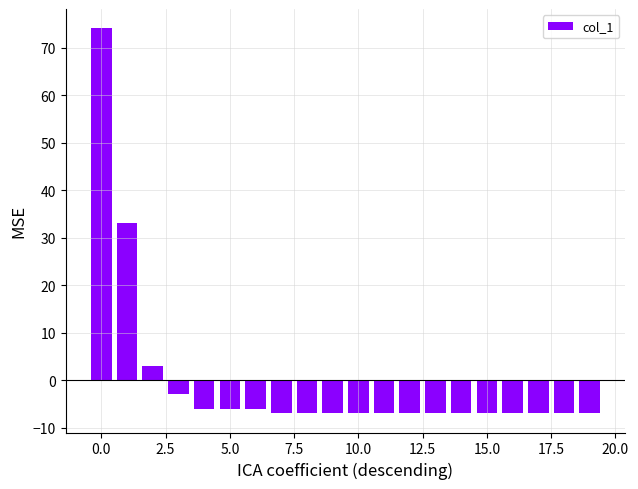

How many negative values are there?

17